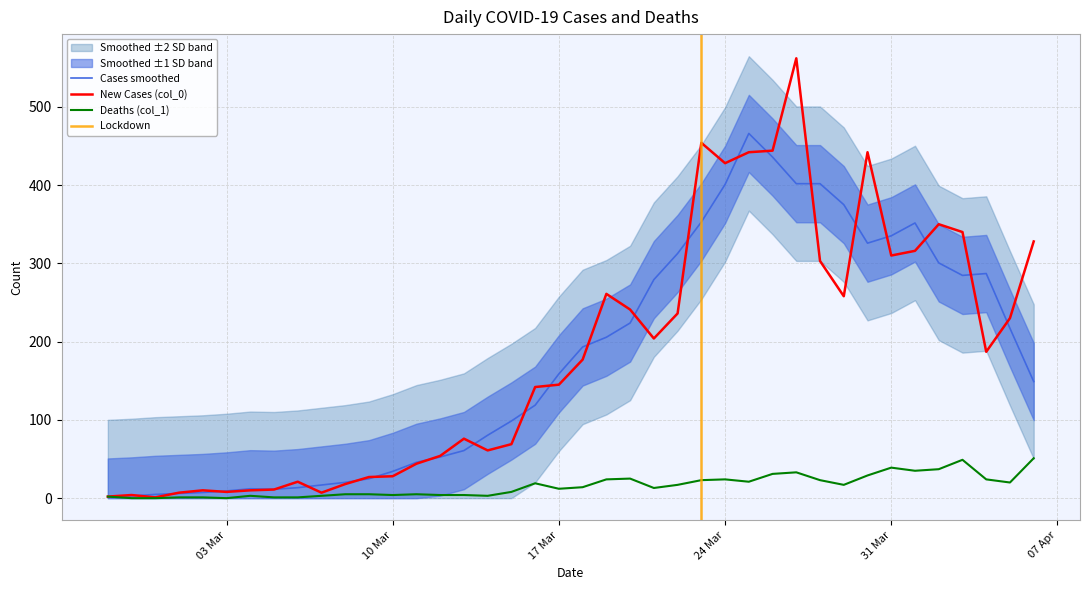

Reading right to left, what are all the values shown in this chart?

New Cases (col_0): 328	230	187	340	350	316	310	442	258	303	562	444	442	428	454	236	204	241	261	177	145	142	69	61	76	54	44	28	27	18	7	21	11	10	8	10	7	1	4	2
Deaths (col_1): 51	20	24	49	37	35	39	29	17	23	33	31	21	24	23	17	13	25	24	14	12	19	8	3	4	4	5	4	5	5	3	1	1	3	0	1	1	0	0	2